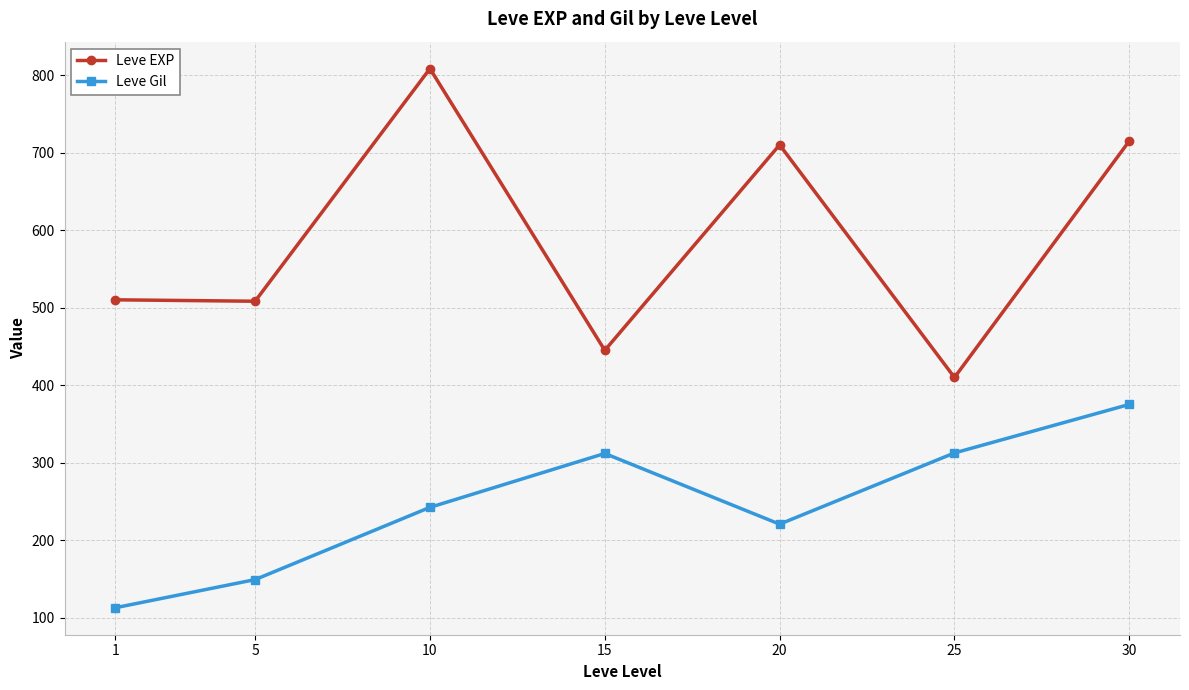

Count the number of data series in this chart.

2